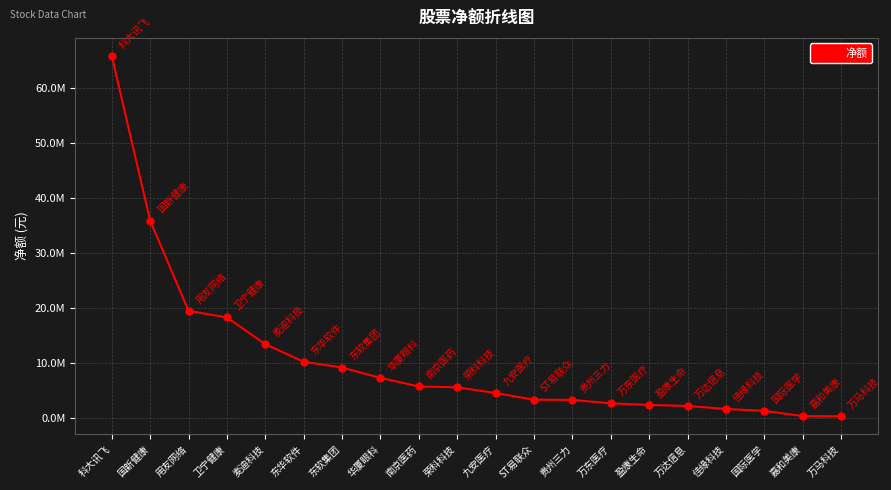

What is the sum of the values at 贵州三力 and 万马科技?

3642539